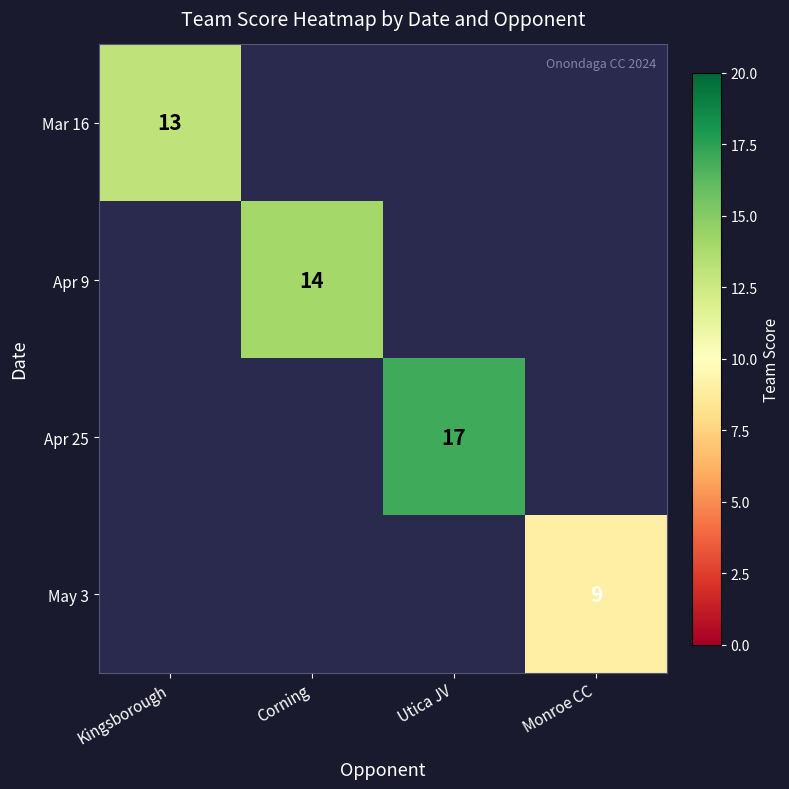

What is the greatest value displayed?

17.0